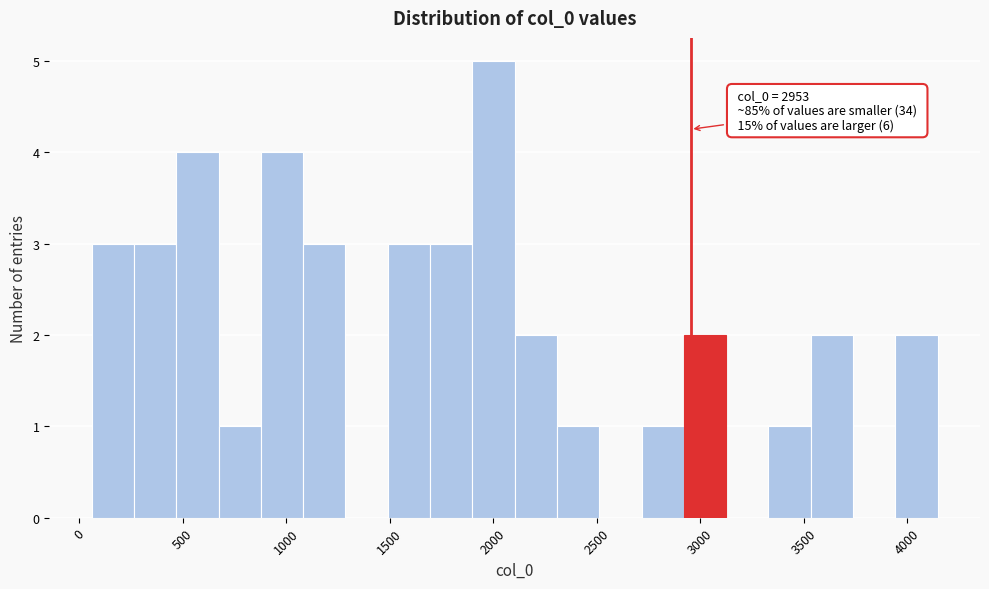

Over which range of the x-axis is the bar tallest?

1900 to 2100